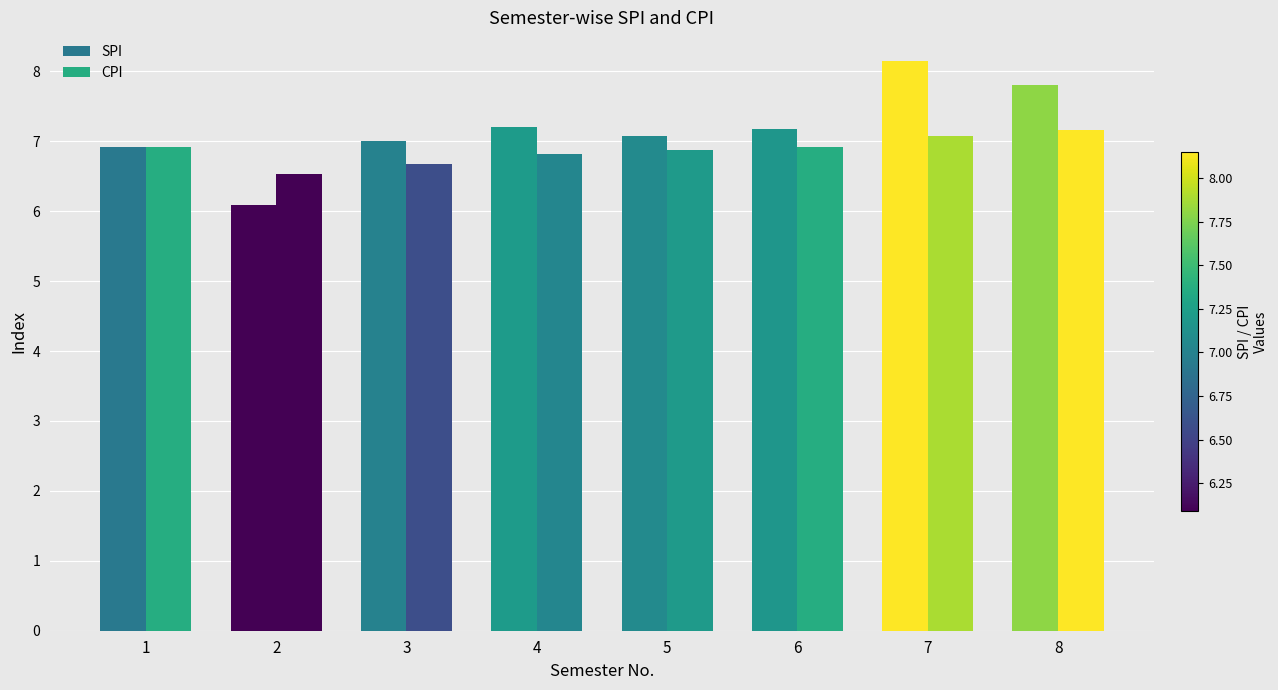

What is the maximum value shown in the chart?

8.2